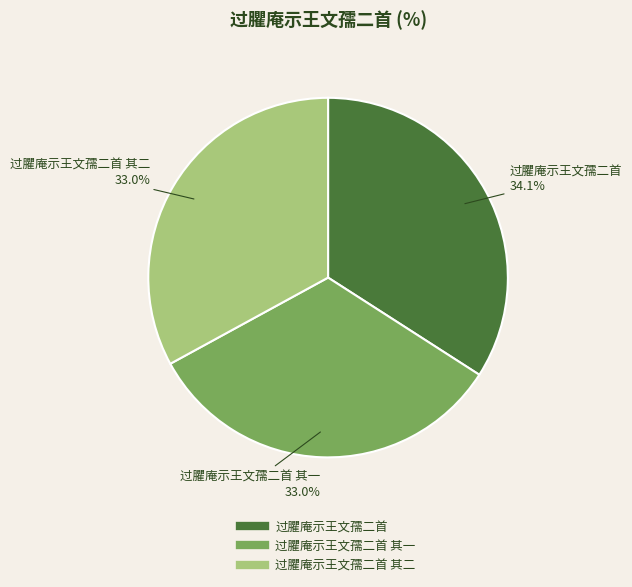

Is there any slice that represents more than half of the pie?

No